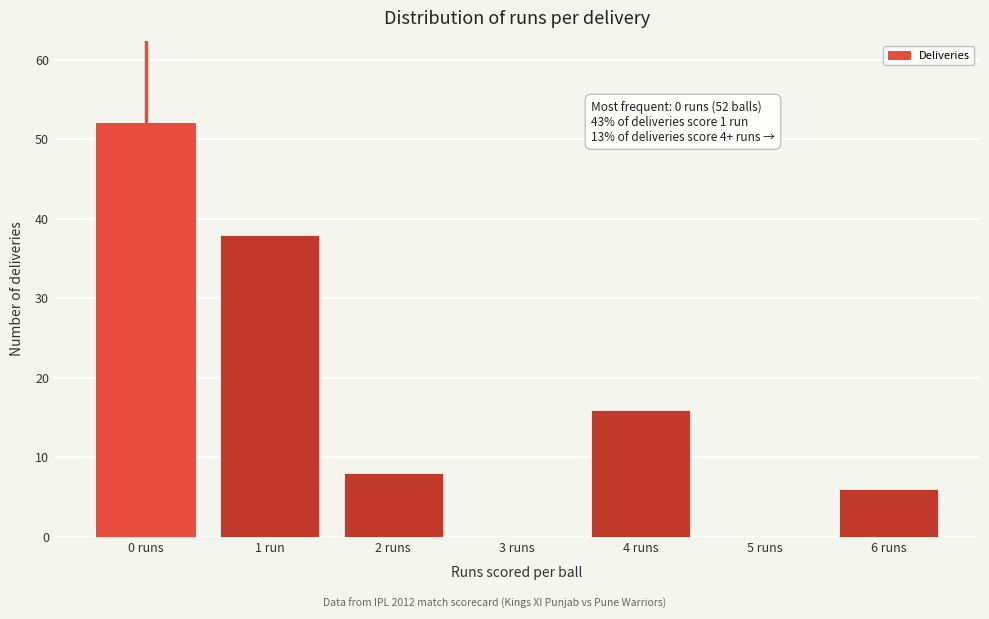

Reading left to right, extract all data points from this chart.

0 runs=52	1 run=38	2 runs=8	3 runs=0	4 runs=16	5 runs=0	6 runs=6